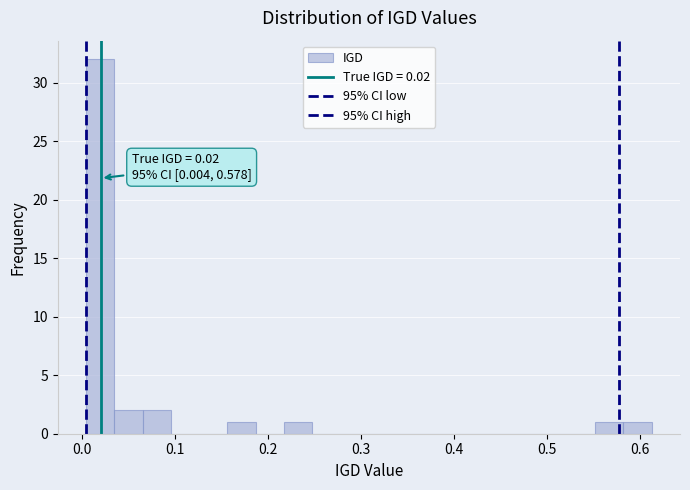

Around what value on the x-axis is the tallest bar? Give the approximate position of its centre, as read against the axis.

0.02